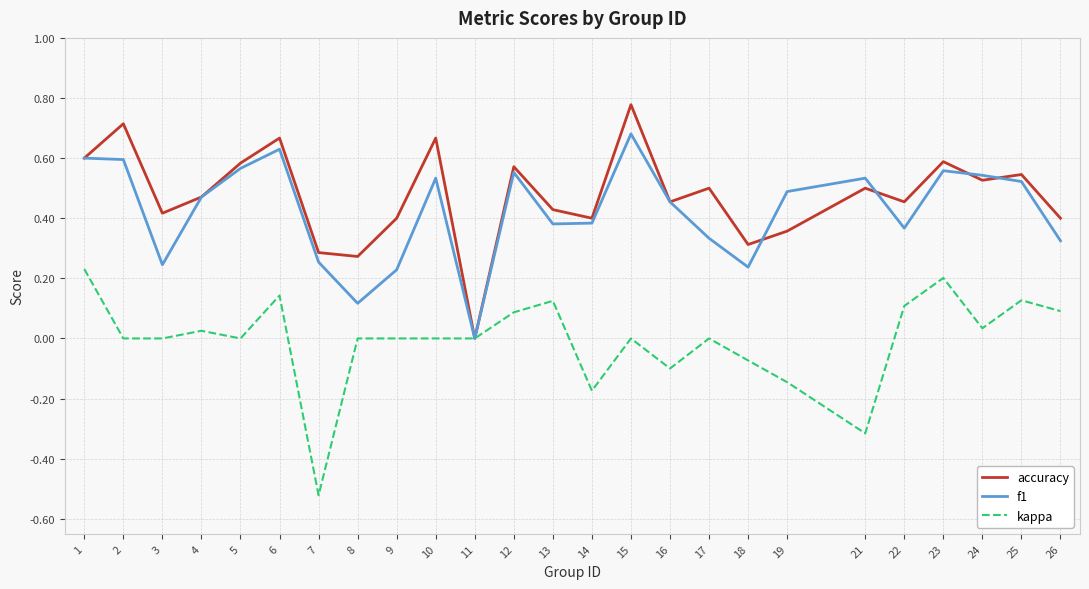

Is it true that accuracy equals 0.7 at 10?

True